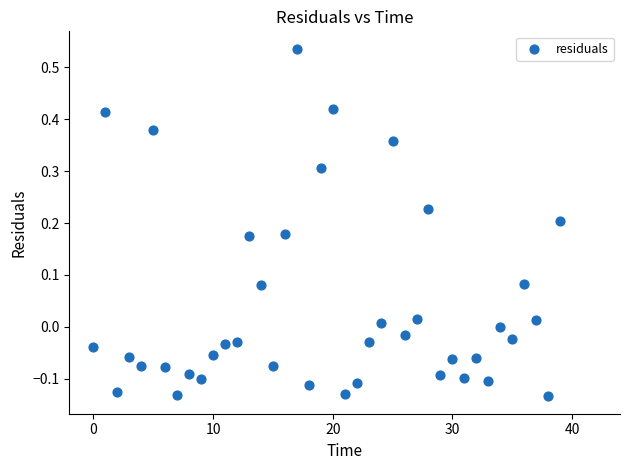

What is the range of Y values (max minus min)?

0.7